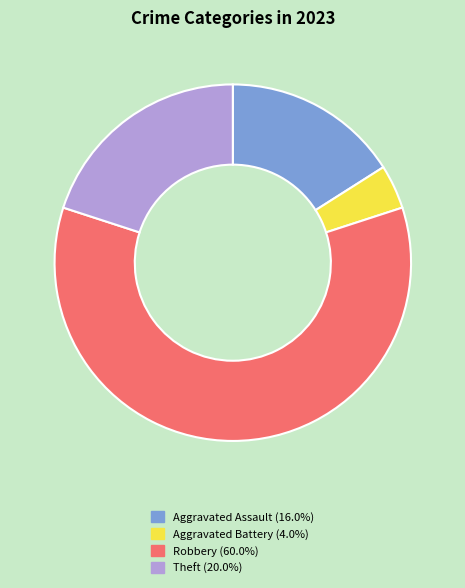

Is there any slice that represents more than half of the pie?

Yes